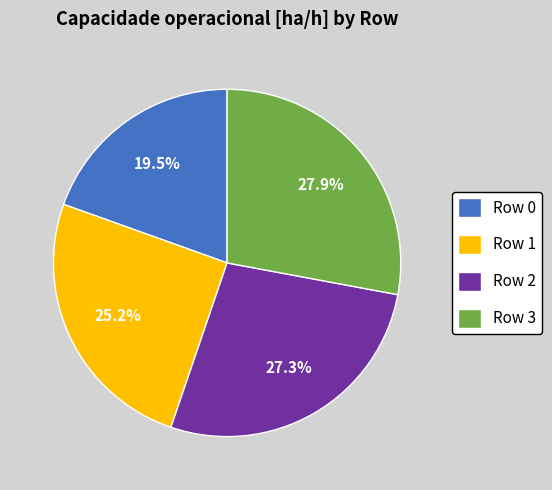

To the nearest percent, what is the average slice percentage?

25%